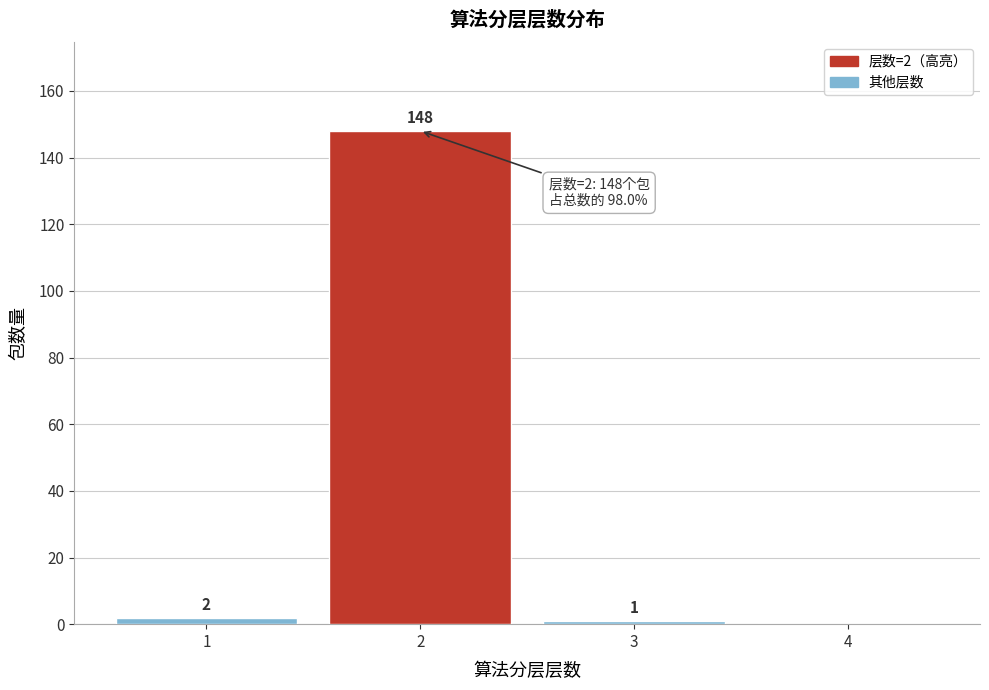

Reading right to left, list all the values displayed in this chart.

4=0	3=1	2=148	1=2